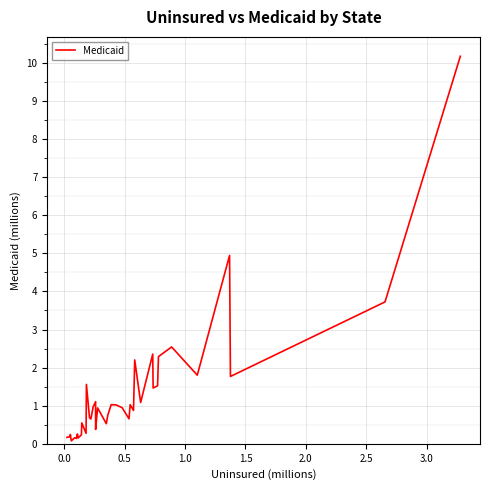

What is the greatest value displayed?

10.2